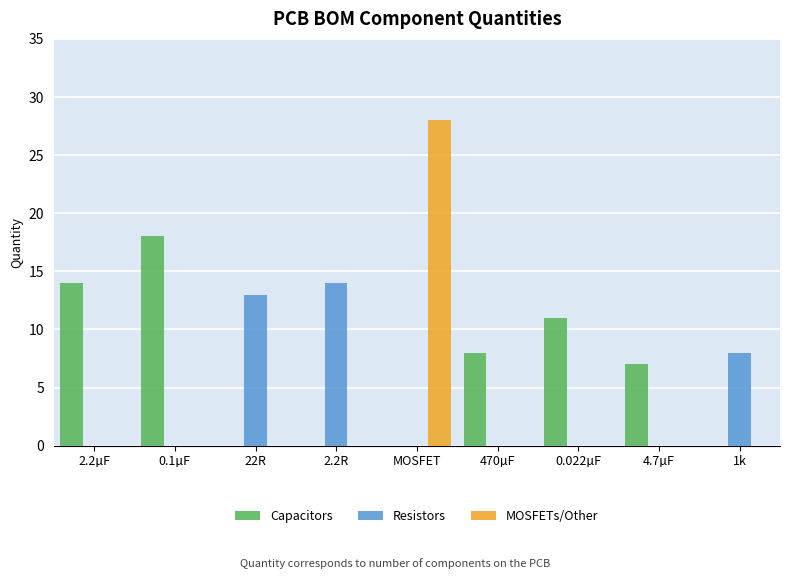

Is the value of MOSFETs/Other at 2.2µF greater than the value of Capacitors at 470µF?

No